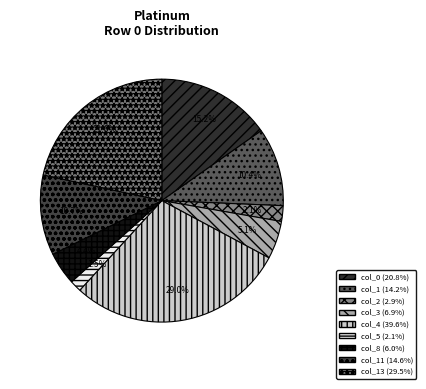

Count the number of slices in the pie.

9